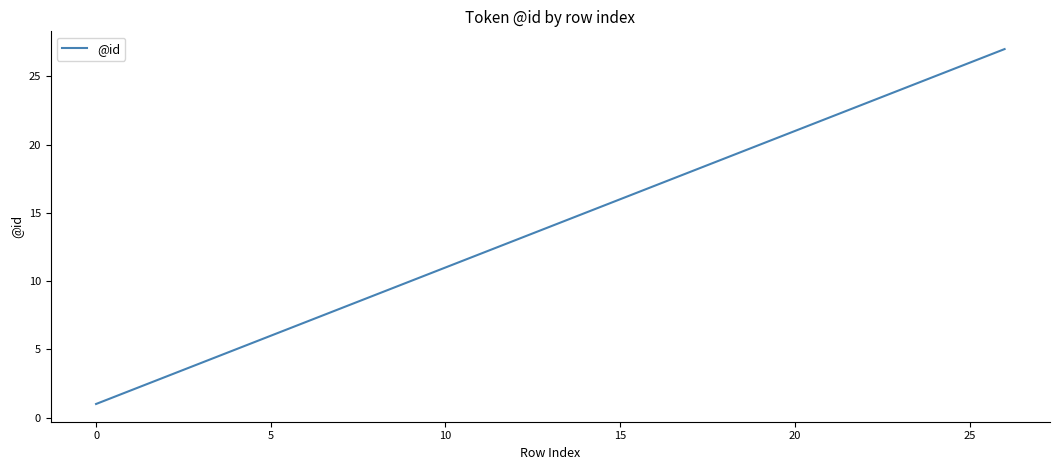

What is the difference between the maximum and minimum values?

26